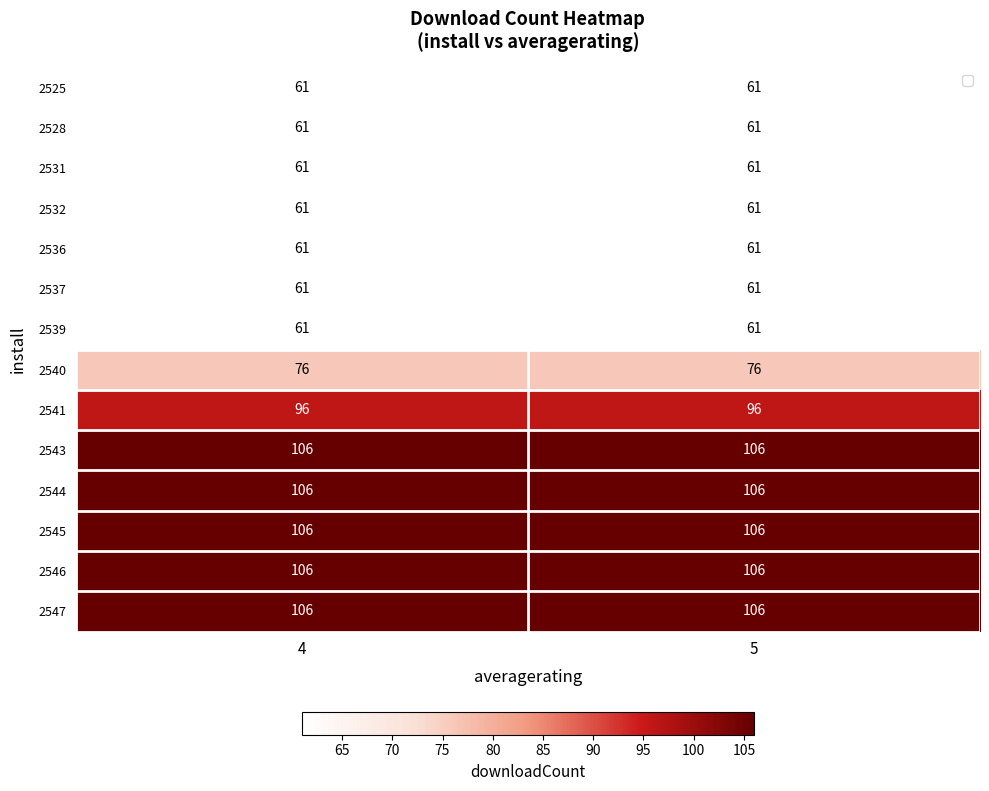

The 2532 series shows 104 at 4. True or false?

False